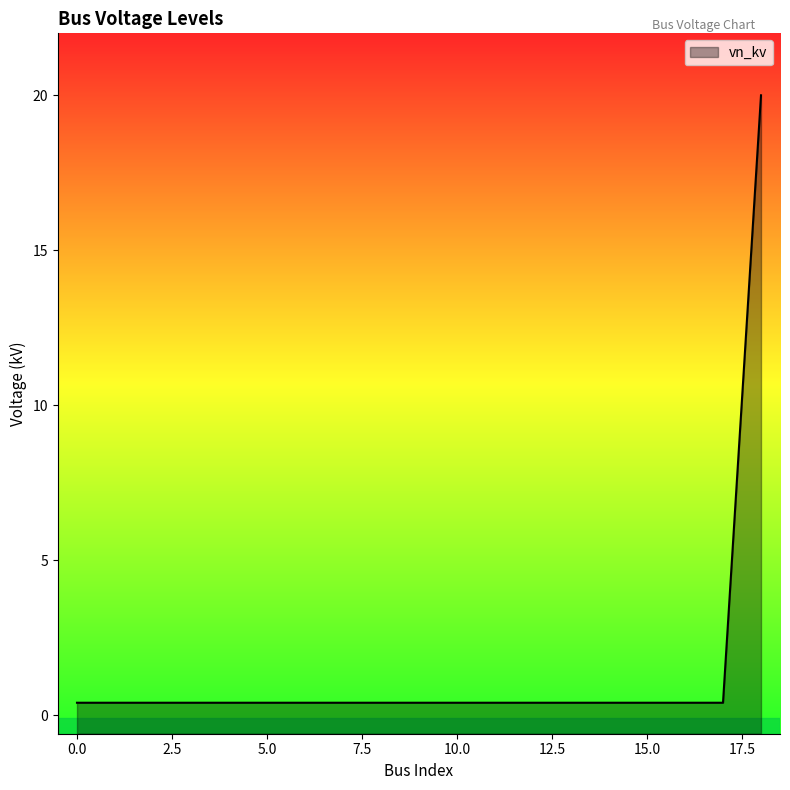

How many lines are shown in the chart?

1